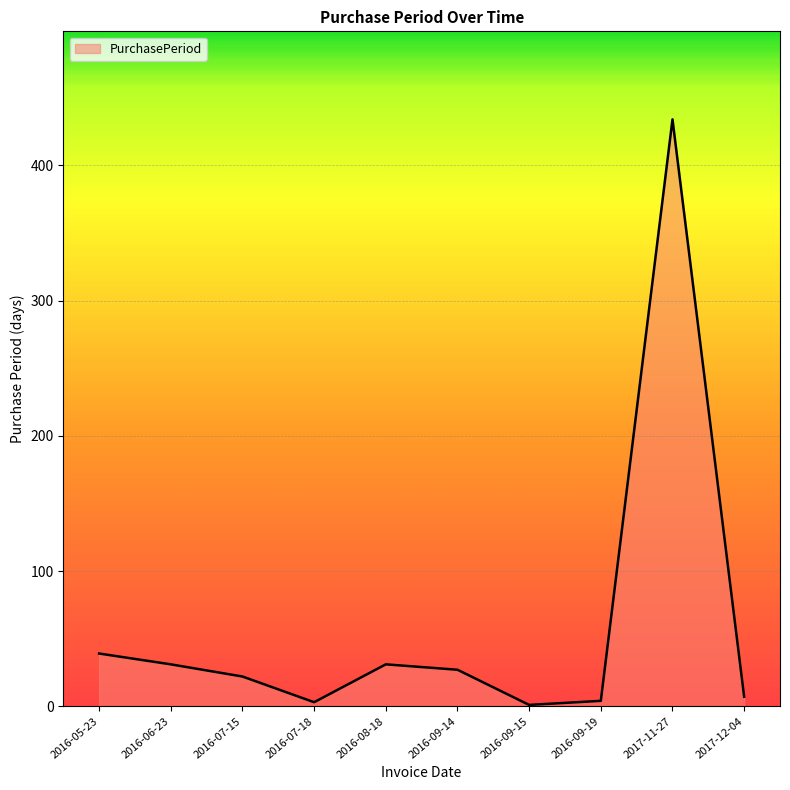

The chart shows a value of 31 at 2016-08-18. True or false?

True